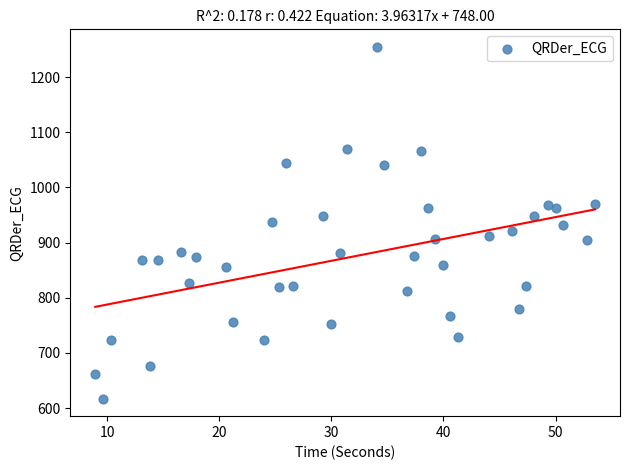

What is the range of Y values (max minus min)?

637.6